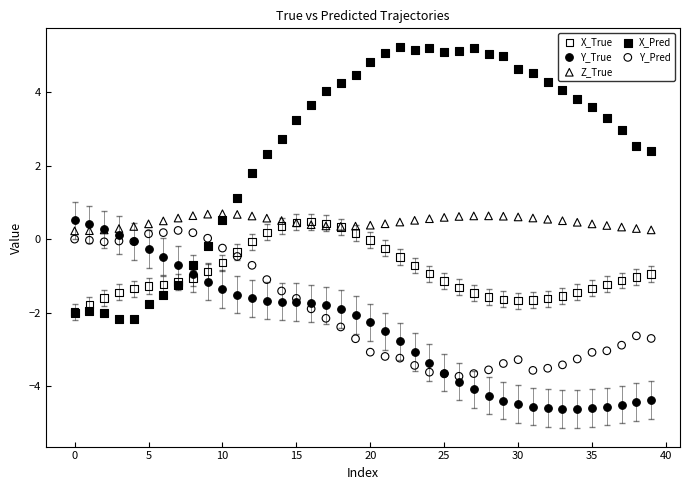

In the X_Pred series, what Y value is closest to 1?

1.1